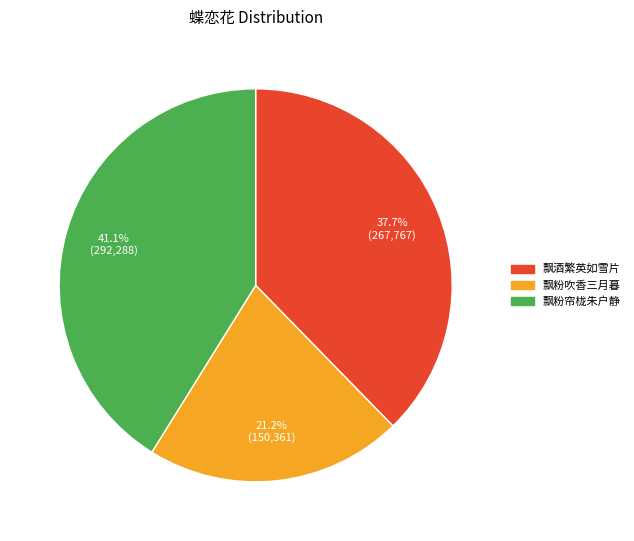

Is there a majority slice in this chart?

No